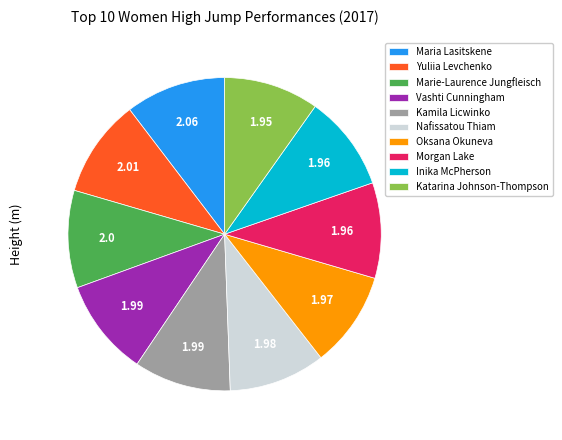

Combined, do Marie-Laurence Jungfleisch and Kamila Licwinko account for over 50%?

No